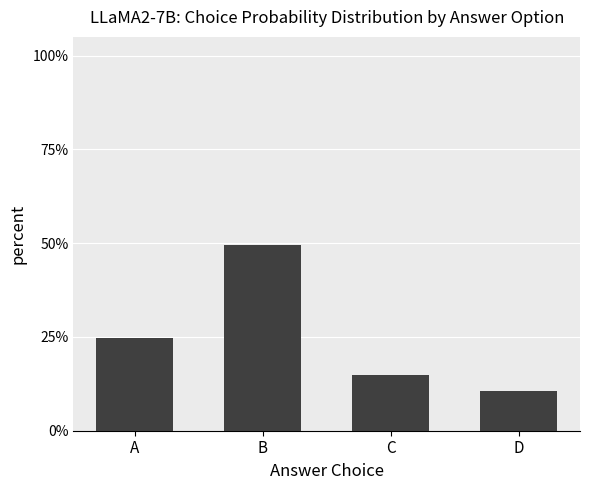

Count the values in the range 0 to 1.

4